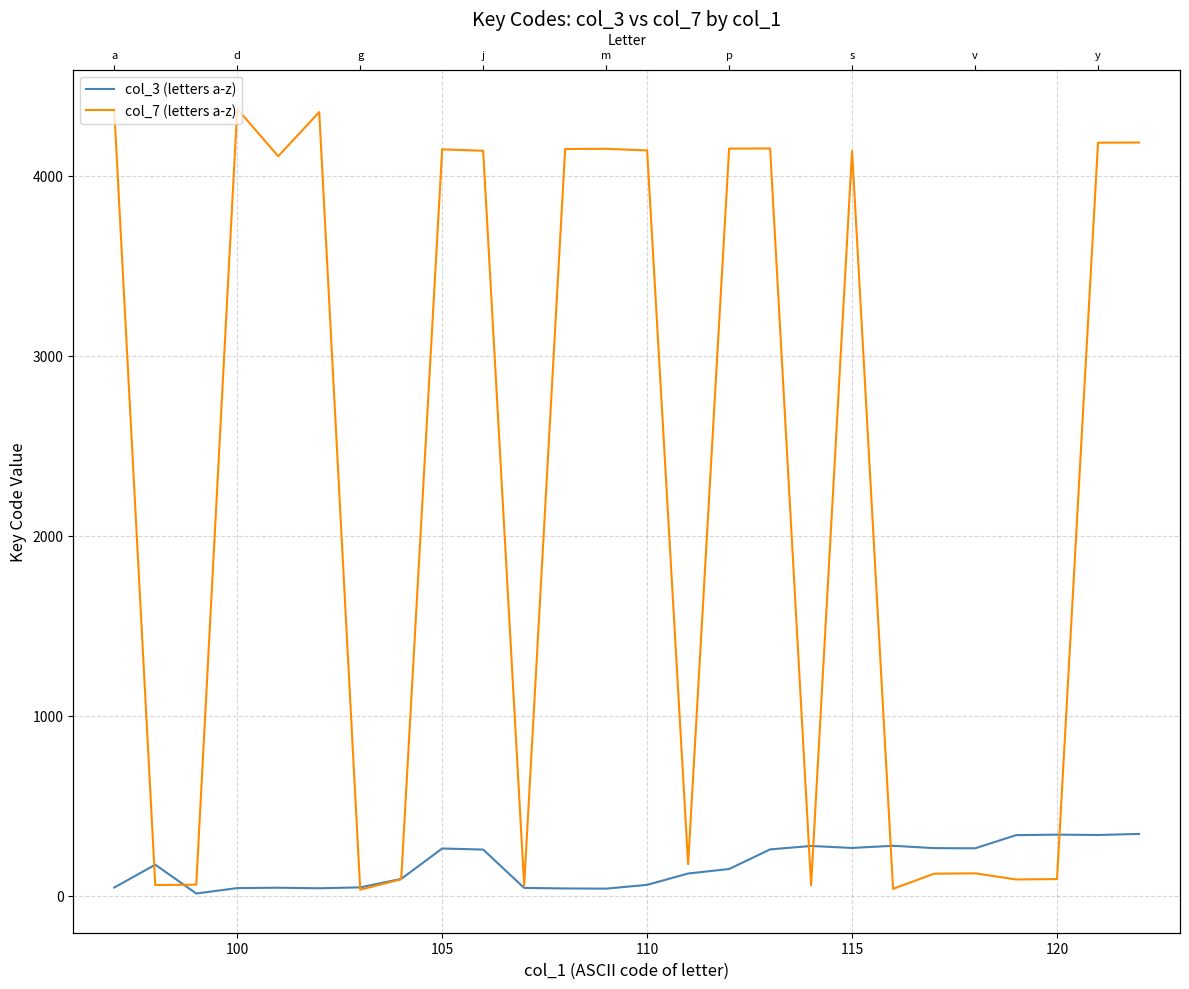

What is the minimum value shown in the chart?

13